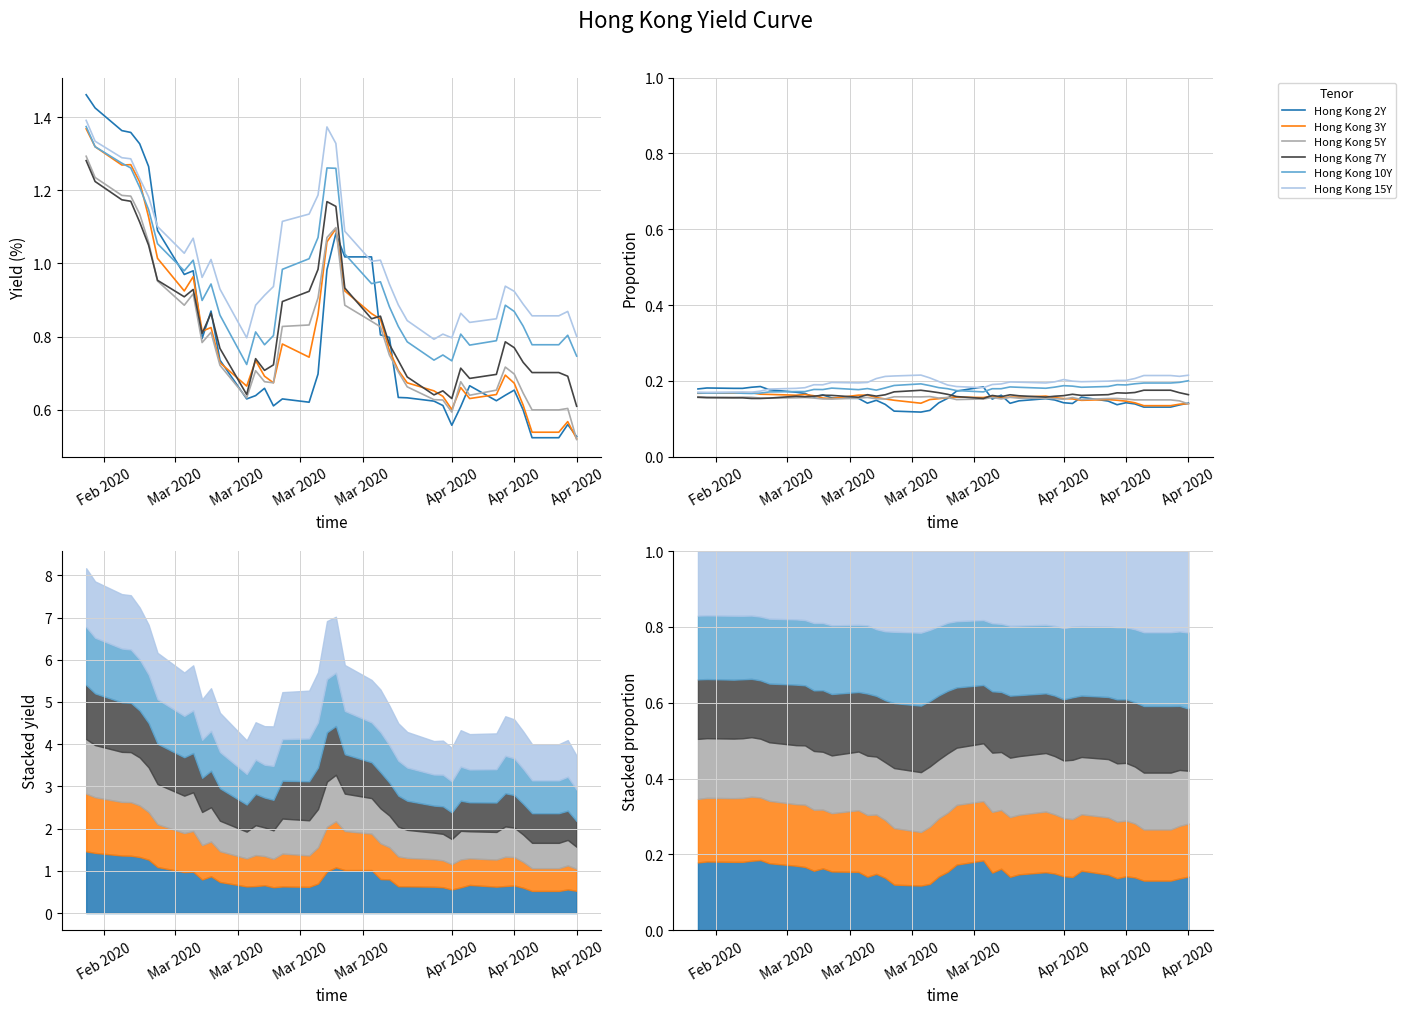

What is the smallest value displayed?

0.1